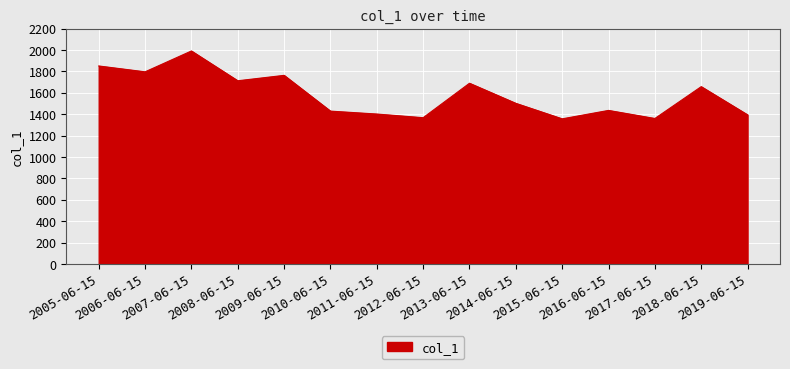

Count the number of categories in the chart.

15